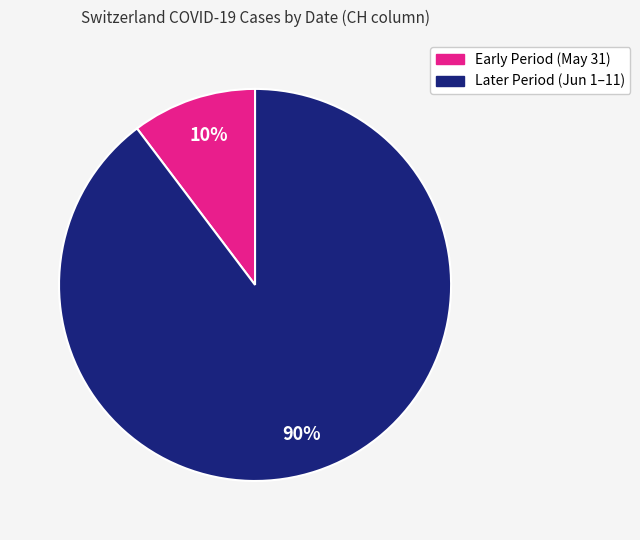

Is there any slice that represents more than half of the pie?

Yes